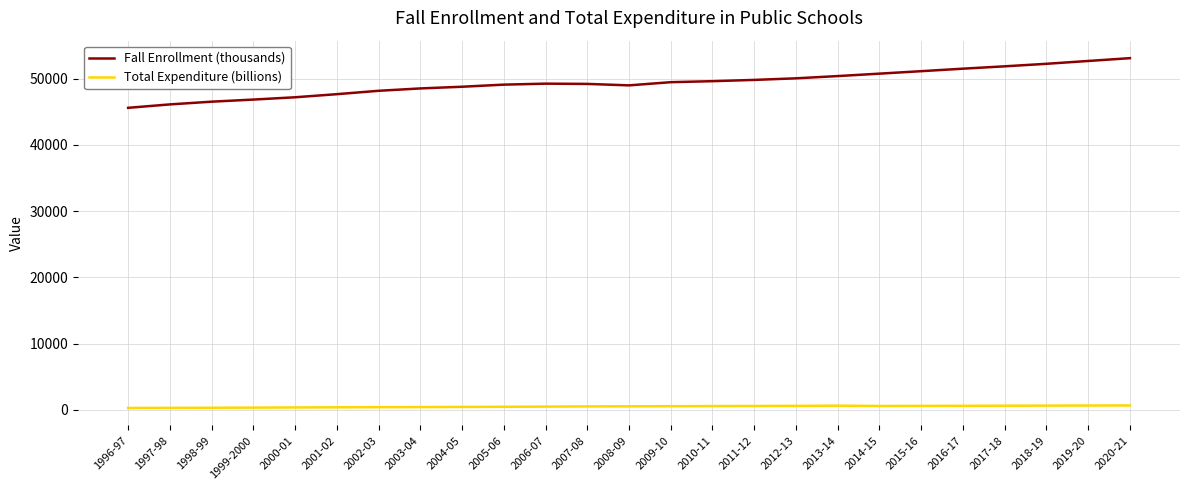

True or false: Total Expenditure (billions) and Fall Enrollment (thousands) cross at least once.

False